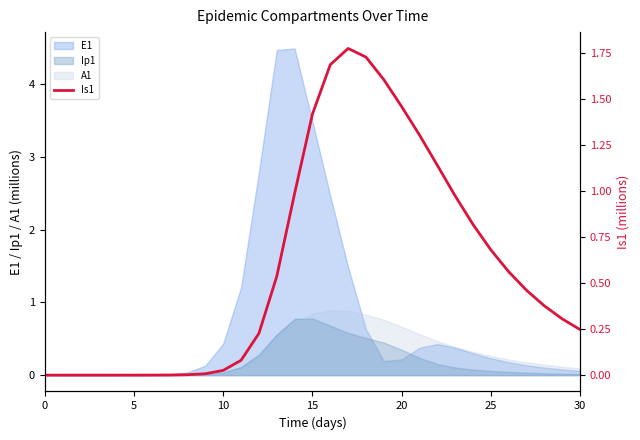

The value of Ip1 at 15 is 0.5. True or false?

False